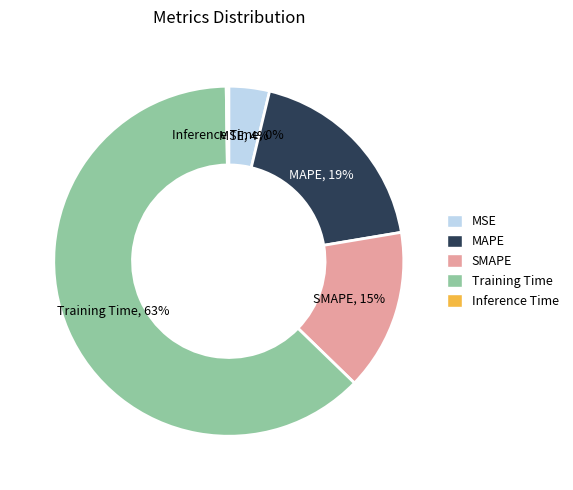

Which slice represents more than half of the pie?

Training Time